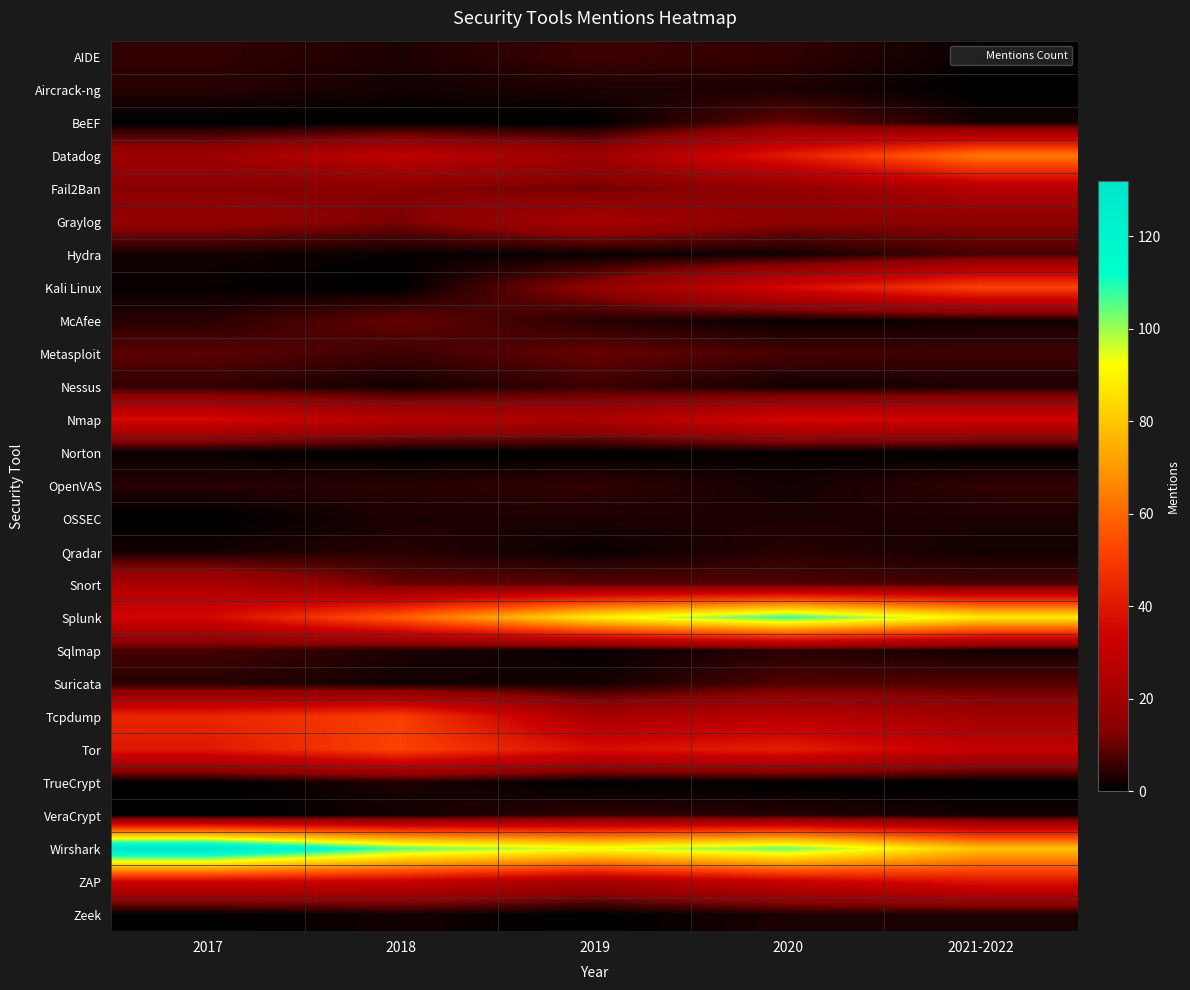

Reading left to right, extract all data points from this chart.

AIDE: 2017=5	2018=3	2019=6	2020=5	2021-2022=1
Aircrack-ng: 2017=4	2018=2	2019=3	2020=3	2021-2022=0
BeEF: 2017=0	2018=0	2019=0	2020=10	2021-2022=2
Datadog: 2017=19	2018=29	2019=19	2020=41	2021-2022=64
Fail2Ban: 2017=13	2018=13	2019=11	2020=15	2021-2022=26
Graylog: 2017=16	2018=12	2019=22	2020=14	2021-2022=14
Hydra: 2017=2	2018=1	2019=1	2020=2	2021-2022=7
Kali Linux: 2017=1	2018=0	2019=15	2020=36	2021-2022=52
McAfee: 2017=4	2018=10	2019=4	2020=1	2021-2022=2
Metasploit: 2017=9	2018=6	2019=10	2020=7	2021-2022=6
Nessus: 2017=5	2018=2	2019=6	2020=2	2021-2022=3
Nmap: 2017=36	2018=26	2019=23	2020=36	2021-2022=34
Norton: 2017=1	2018=0	2019=0	2020=1	2021-2022=0
OpenVAS: 2017=4	2018=4	2019=5	2020=2	2021-2022=5
OSSEC: 2017=0	2018=3	2019=3	2020=3	2021-2022=3
Qradar: 2017=2	2018=4	2019=1	2020=4	2021-2022=2
Snort: 2017=23	2018=10	2019=9	2020=8	2021-2022=7
Splunk: 2017=35	2018=58	2019=89	2020=108	2021-2022=88
Sqlmap: 2017=7	2018=3	2019=1	2020=4	2021-2022=2
Suricata: 2017=4	2018=2	2019=2	2020=8	2021-2022=8
Tcpdump: 2017=44	2018=51	2019=22	2020=27	2021-2022=20
Tor: 2017=40	2018=52	2019=37	2020=42	2021-2022=30
TrueCrypt: 2017=0	2018=3	2019=0	2020=0	2021-2022=0
VeraCrypt: 2017=0	2018=2	2019=5	2020=4	2021-2022=2
Wirshark: 2017=132	2018=105	2019=94	2020=104	2021-2022=79
ZAP: 2017=34	2018=32	2019=22	2020=32	2021-2022=39
Zeek: 2017=0	2018=2	2019=0	2020=3	2021-2022=3